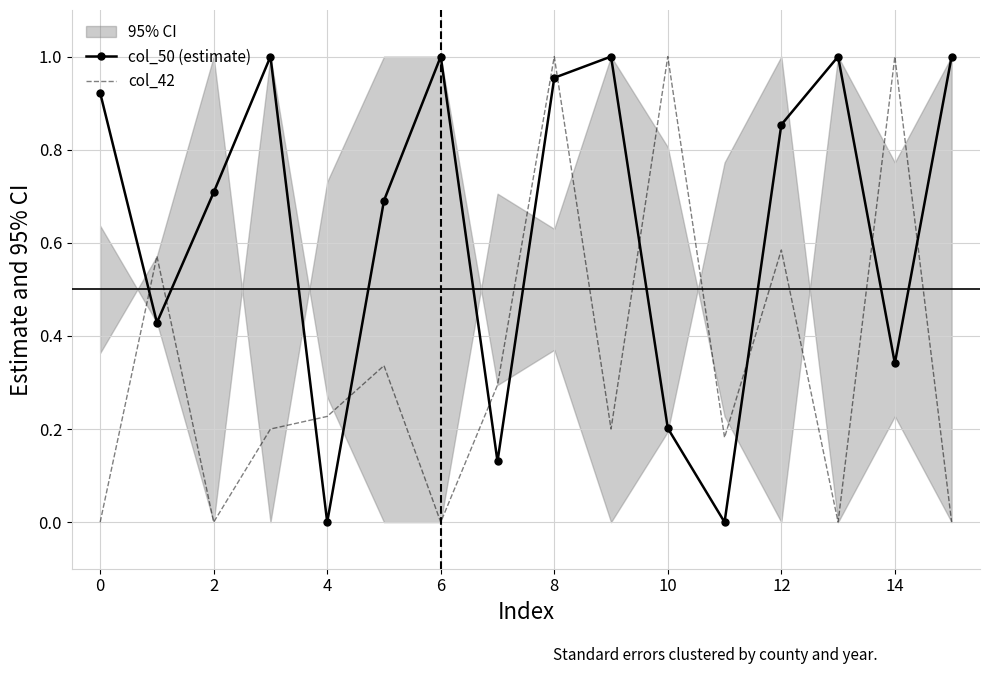

Is it true that col_50 (estimate) equals 0.5 at 4?

False